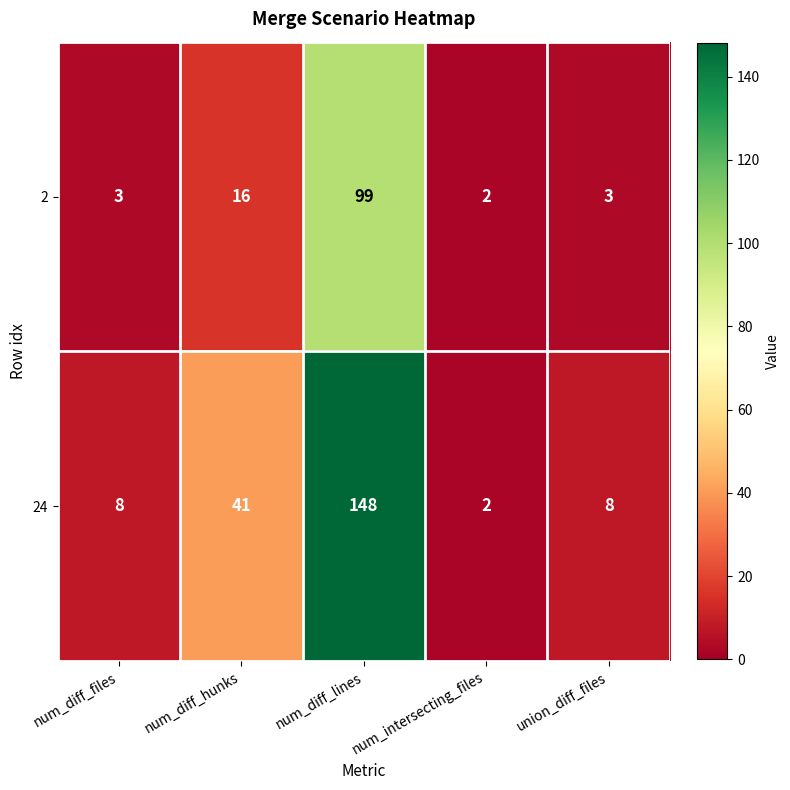

Rank the series at num_diff_hunks from lowest to highest value.

2, 24